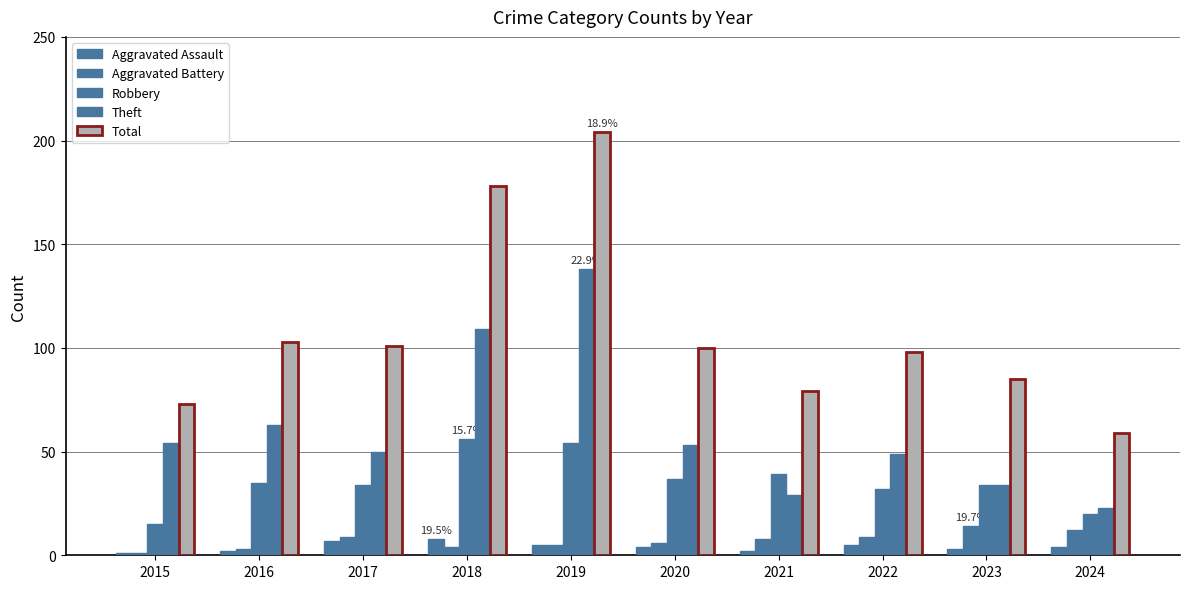

List the labels in order of Aggravated Assault value, smallest first.

2015, 2016, 2021, 2023, 2020, 2024, 2019, 2022, 2017, 2018